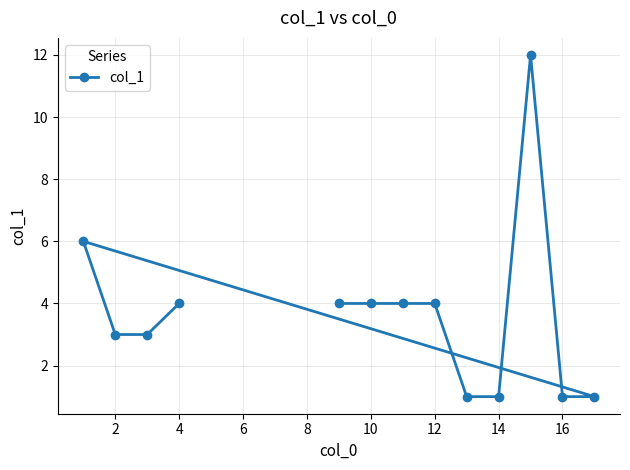

How many series are shown in this chart?

1